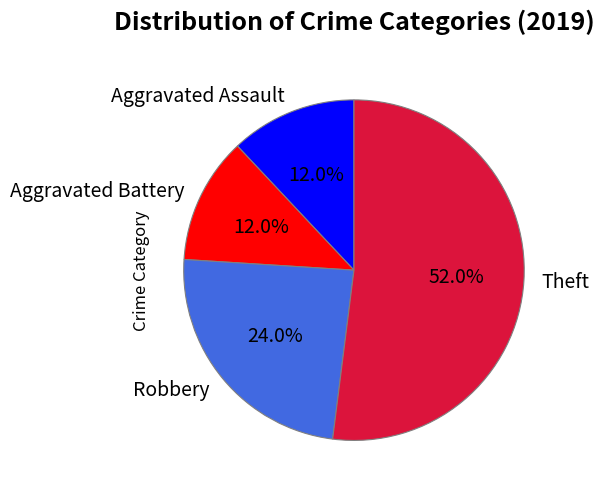

True or false: Aggravated Battery accounts for 6% of the total.

False